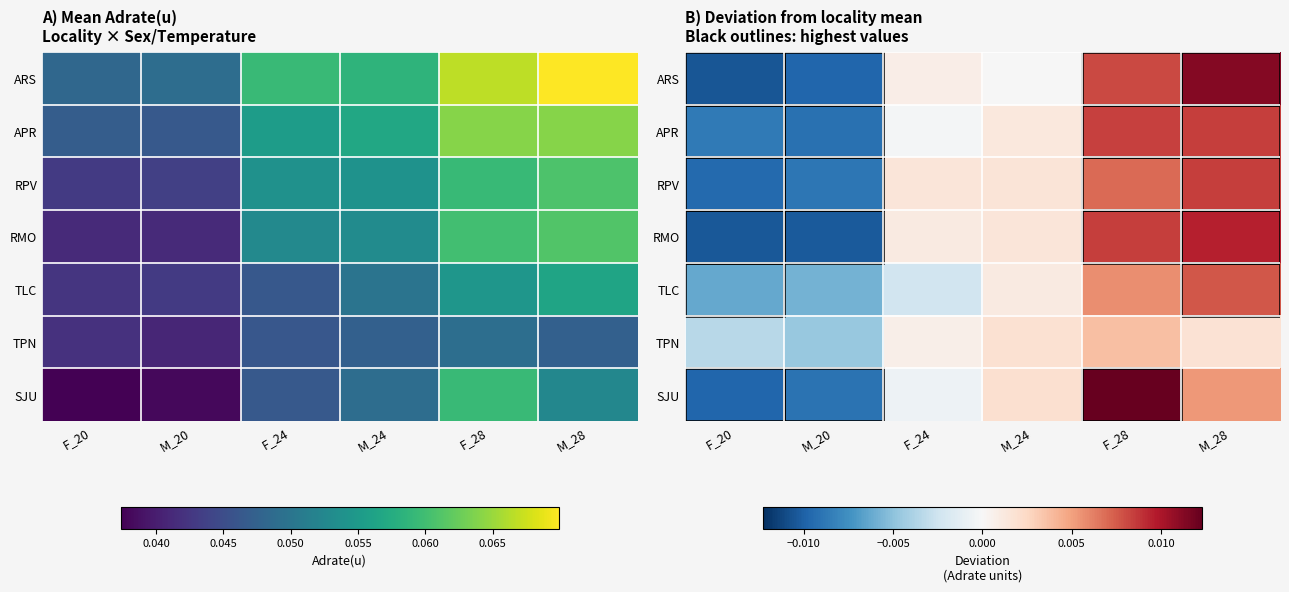

Where is RMO nearest to the value 0?

F_24